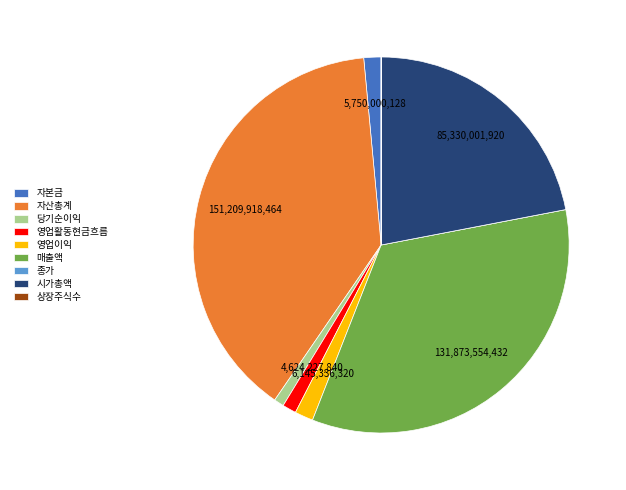

Is there any slice that represents more than half of the pie?

No